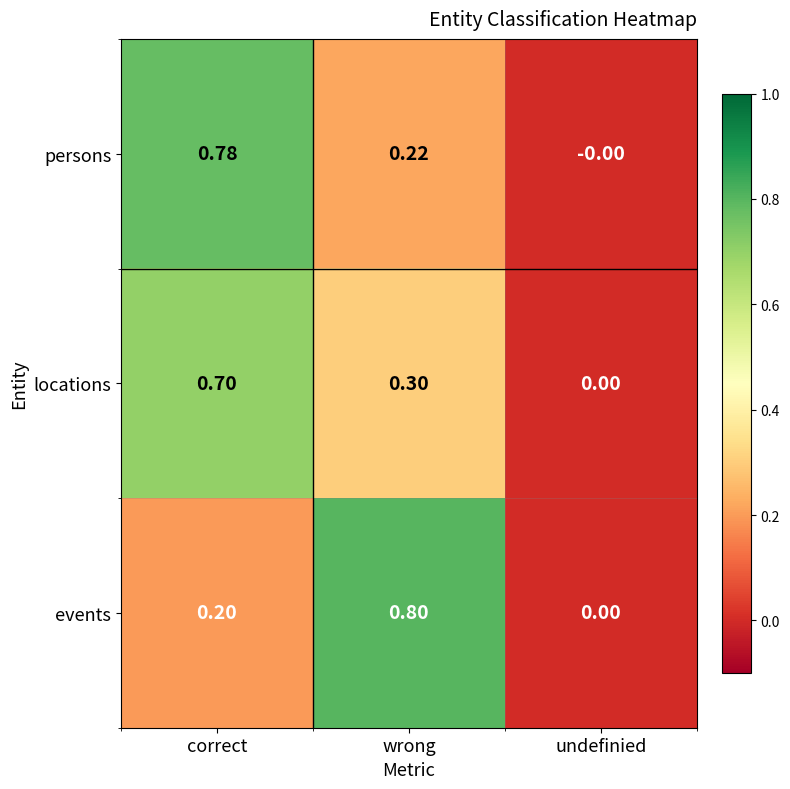

Rank the categories by locations value from lowest to highest.

undefinied, wrong, correct